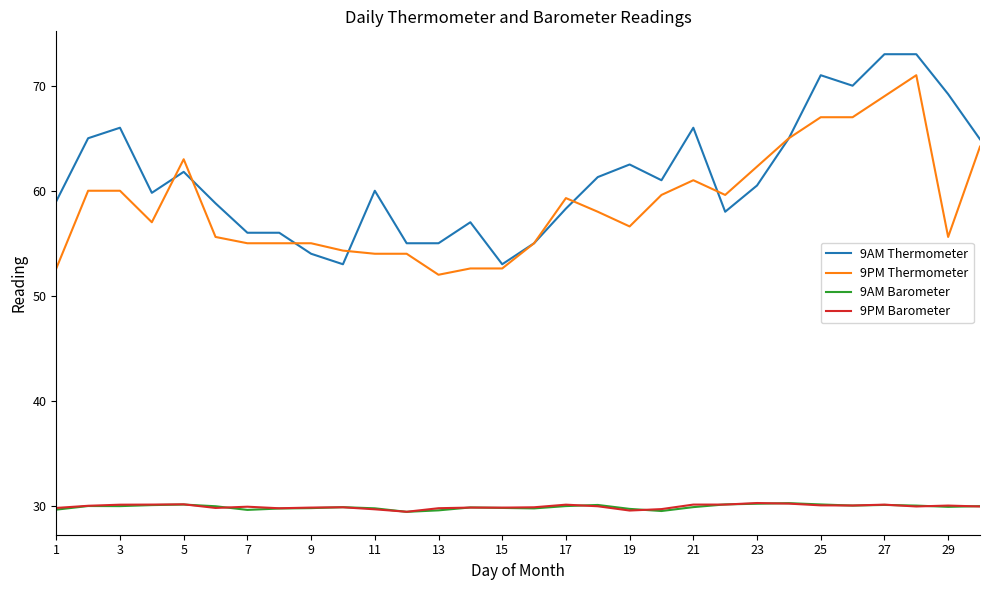

What is the maximum value shown in the chart?

73.0